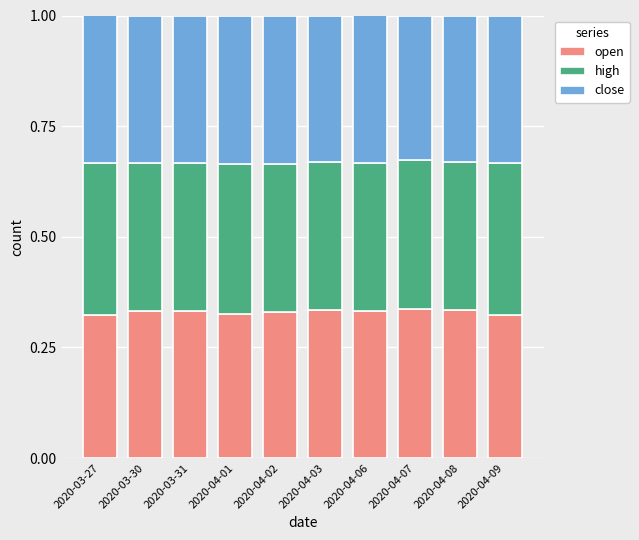

True or false: open has a value of 0.5 at 2020-04-09.

False